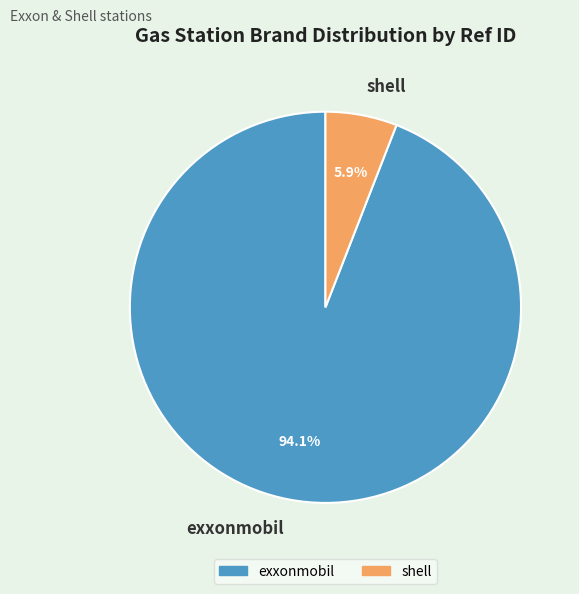

True or false: shell accounts for 1% of the total.

False